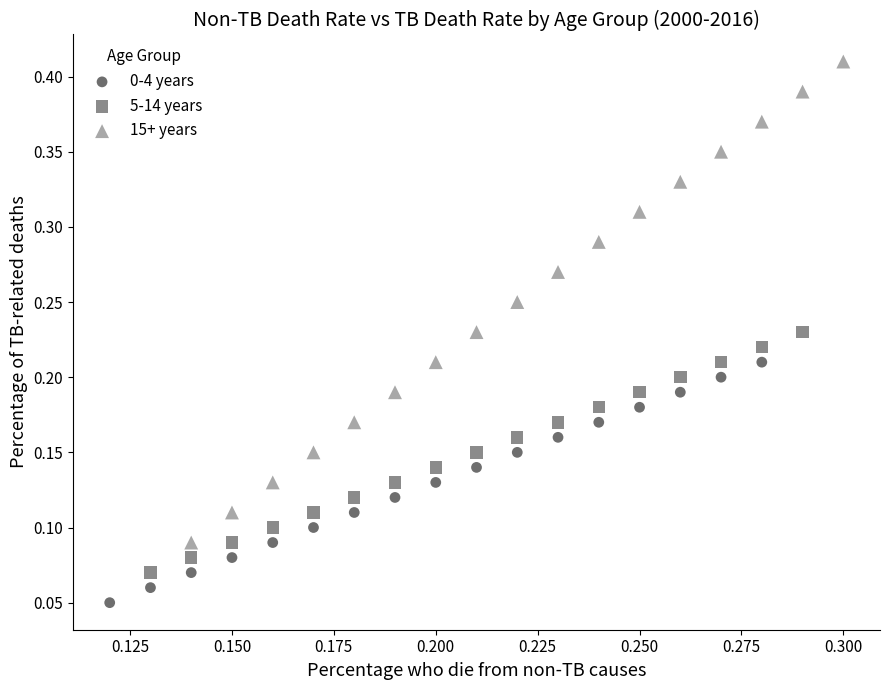

Which series has the largest Y range (max minus min)?

15+ years